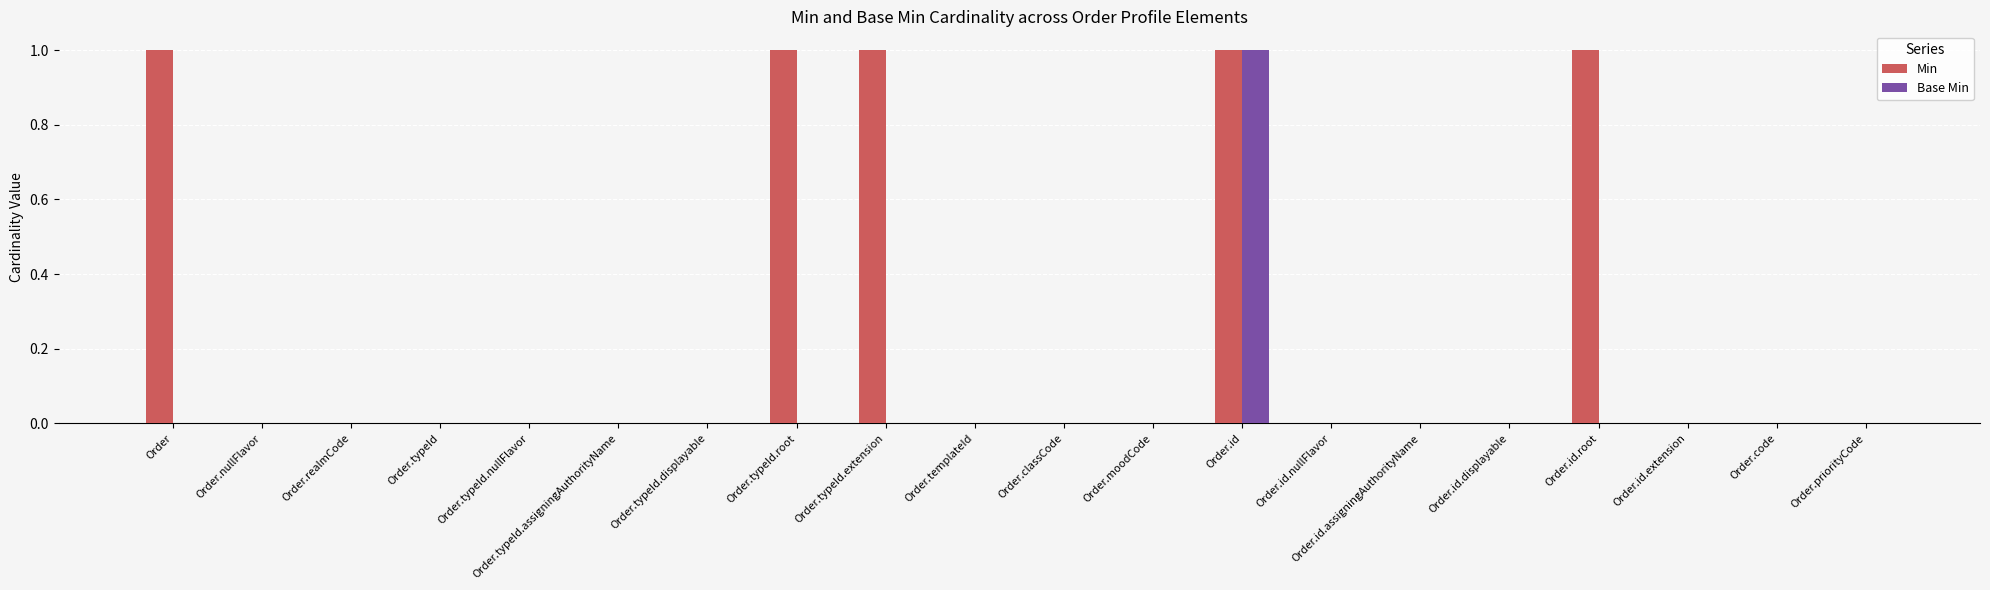

The value of Min at Order.moodCode is -1. True or false?

False